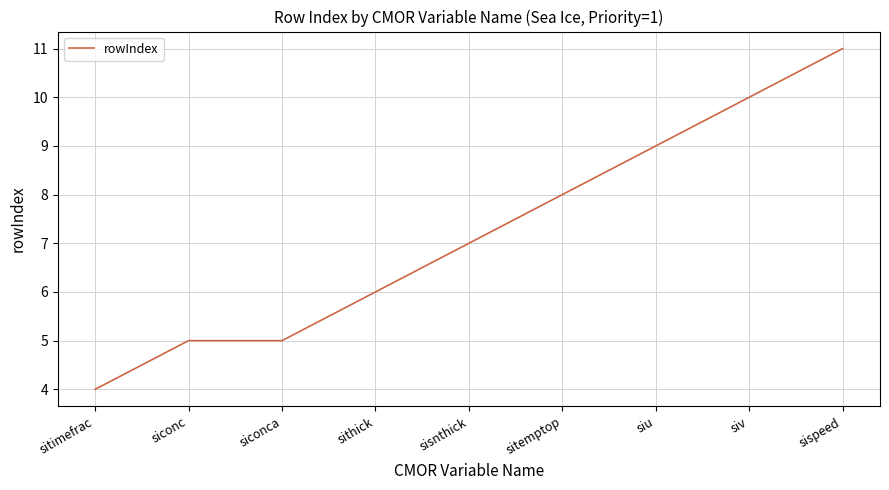

Is it true that the value at sispeed is 11?

True